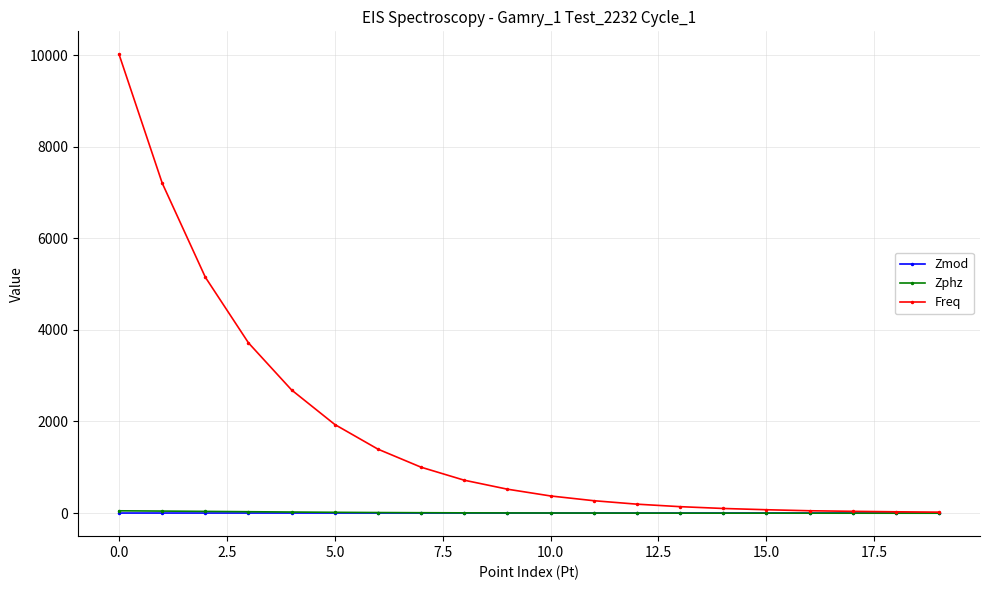

What is the greatest value displayed?

10019.5